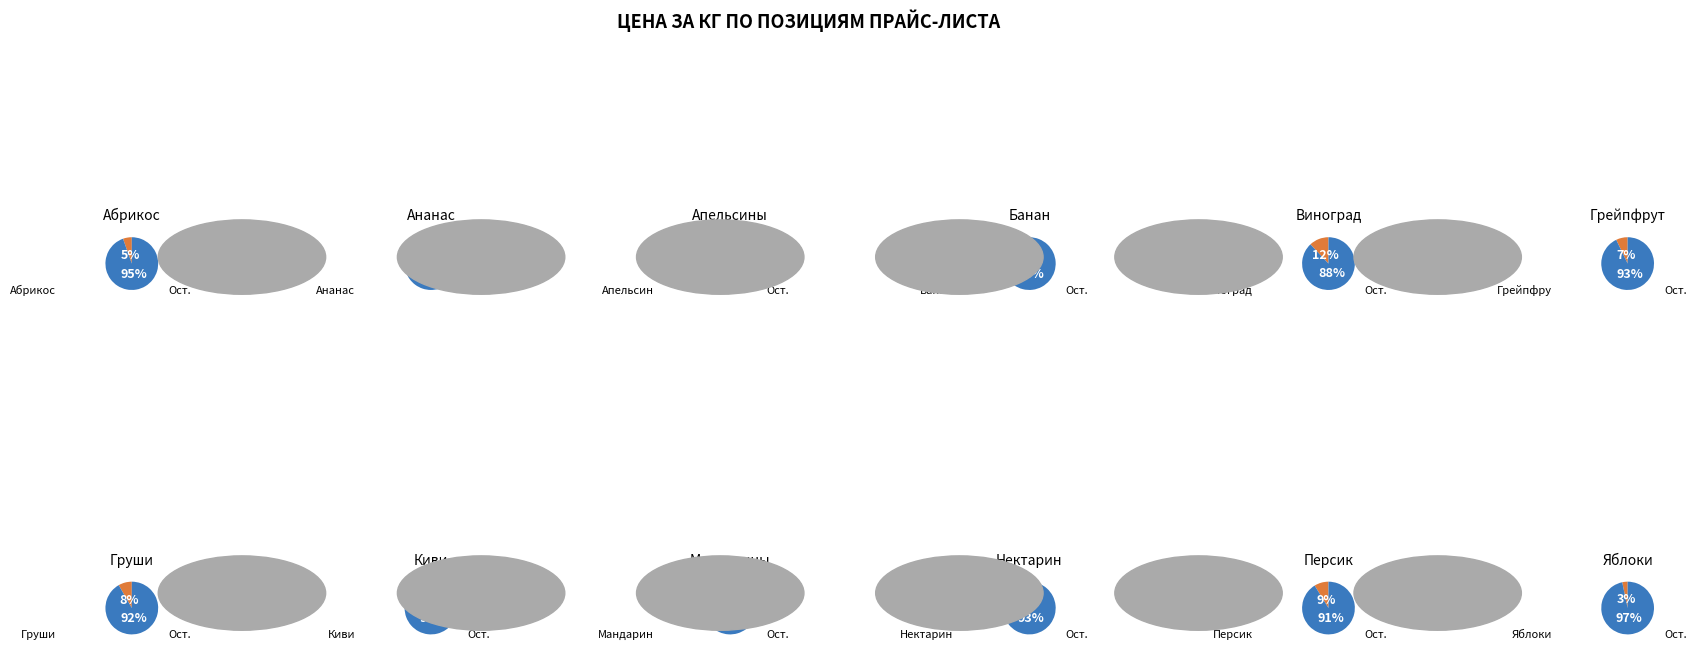

To the nearest percent, what is the average slice percentage?

8%